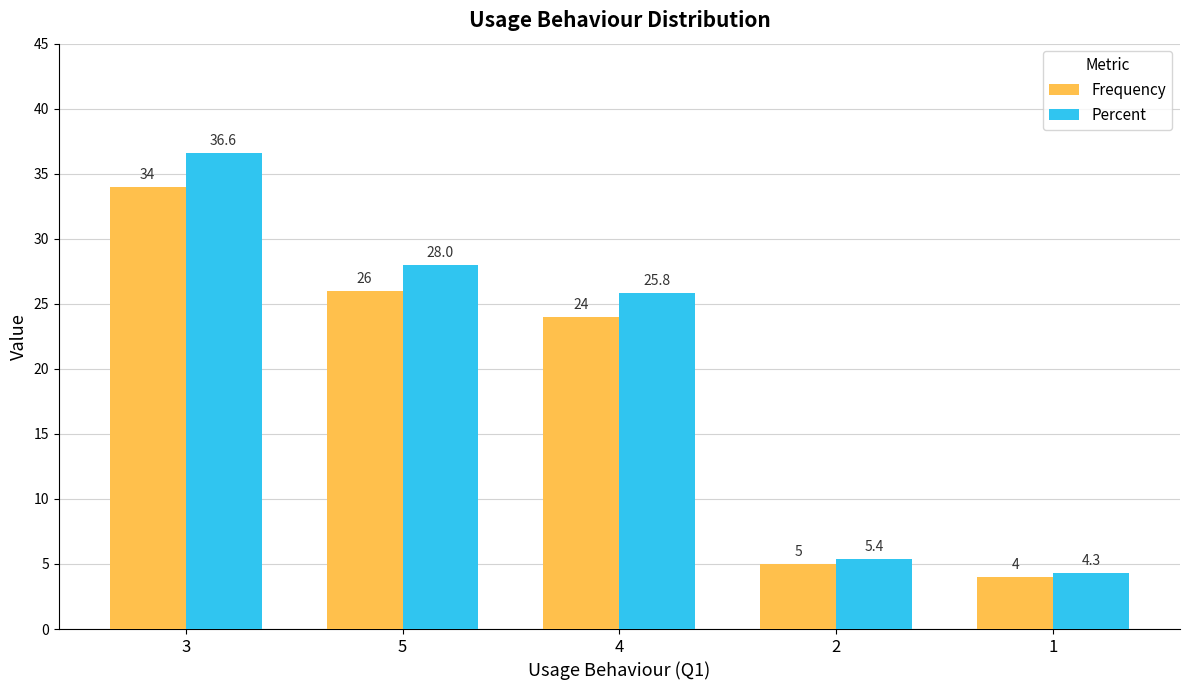

What is the maximum value for Percent?

36.6